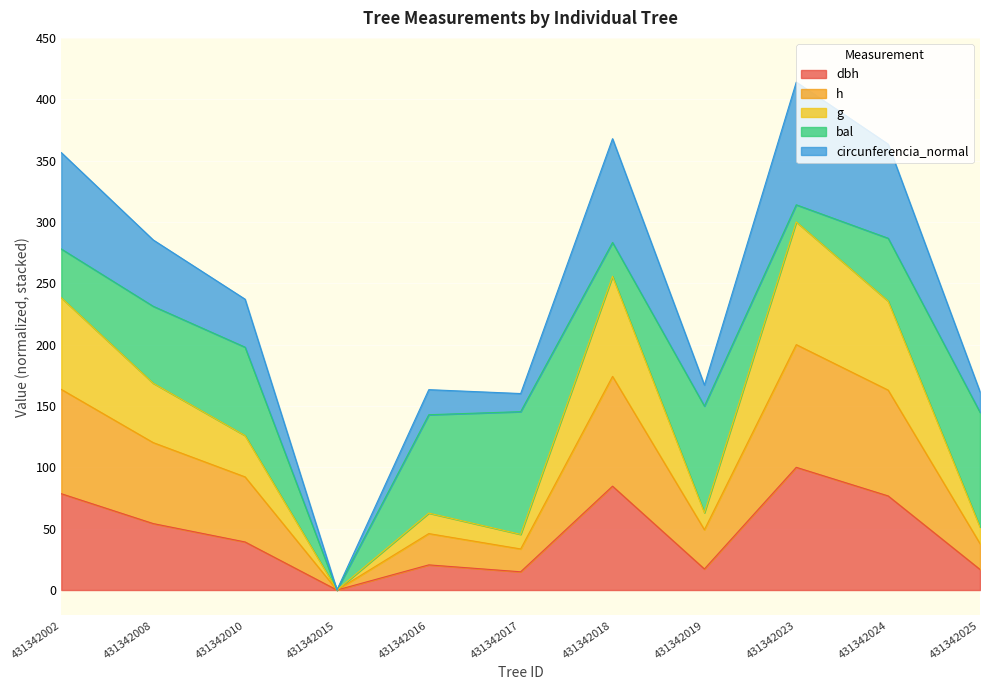

True or false: dbh has more than 2 points higher than both neighbors.

True